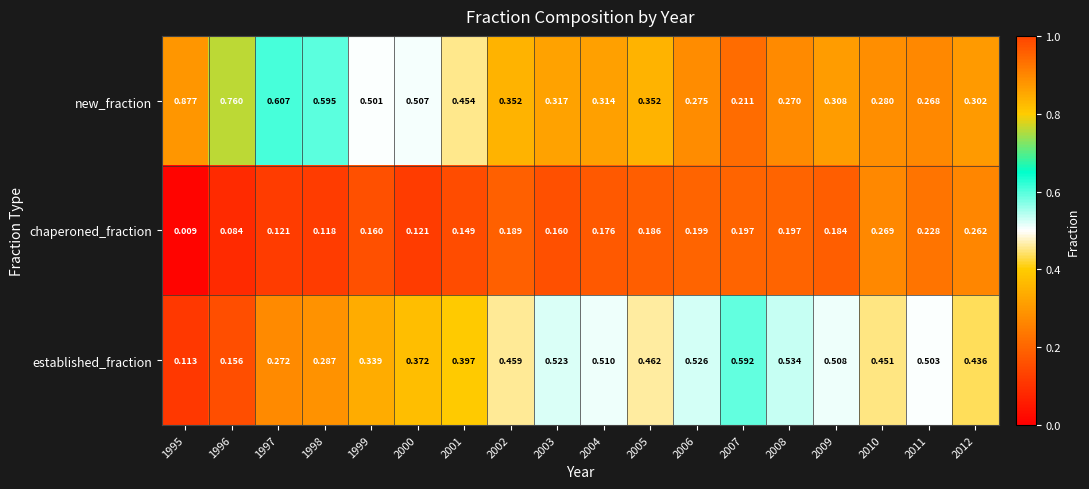

Between 1998 and 2011, which series saw the biggest shift?

new_fraction